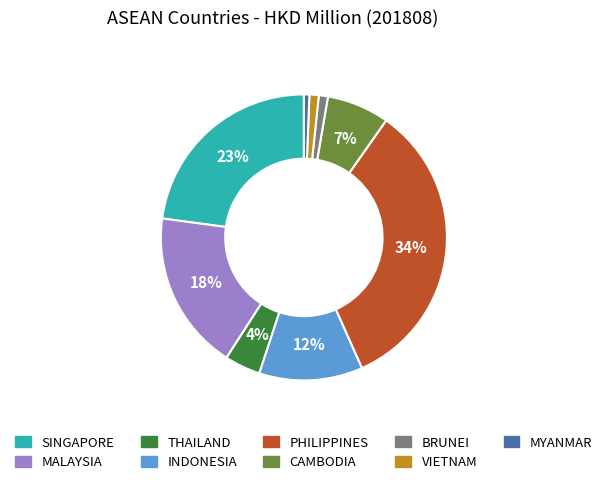

Between SINGAPORE and INDONESIA, which is larger?

SINGAPORE